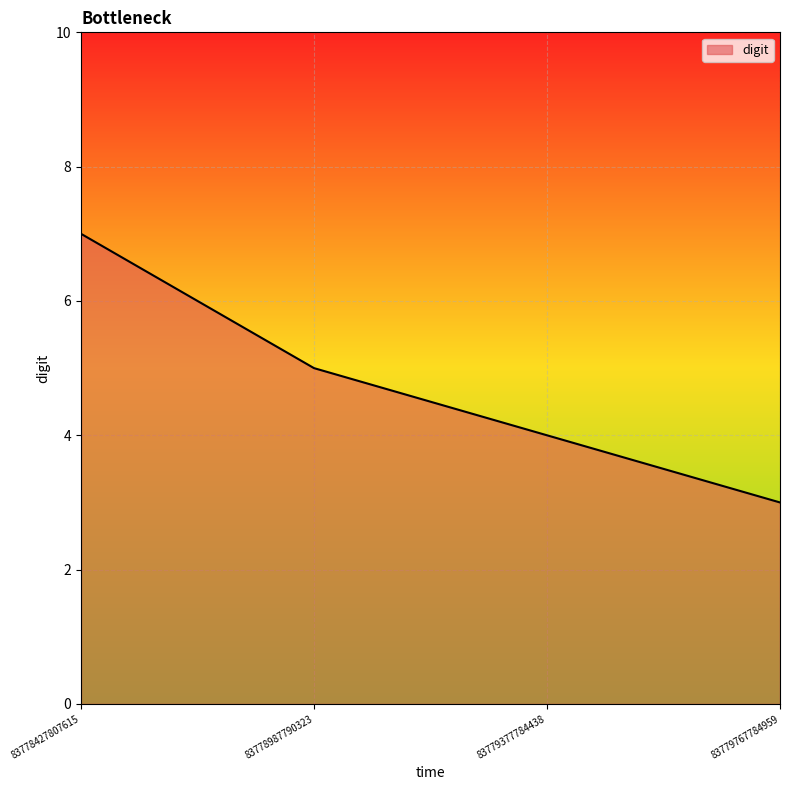

Reading left to right, what are all the values shown in this chart?

7	5	4	3